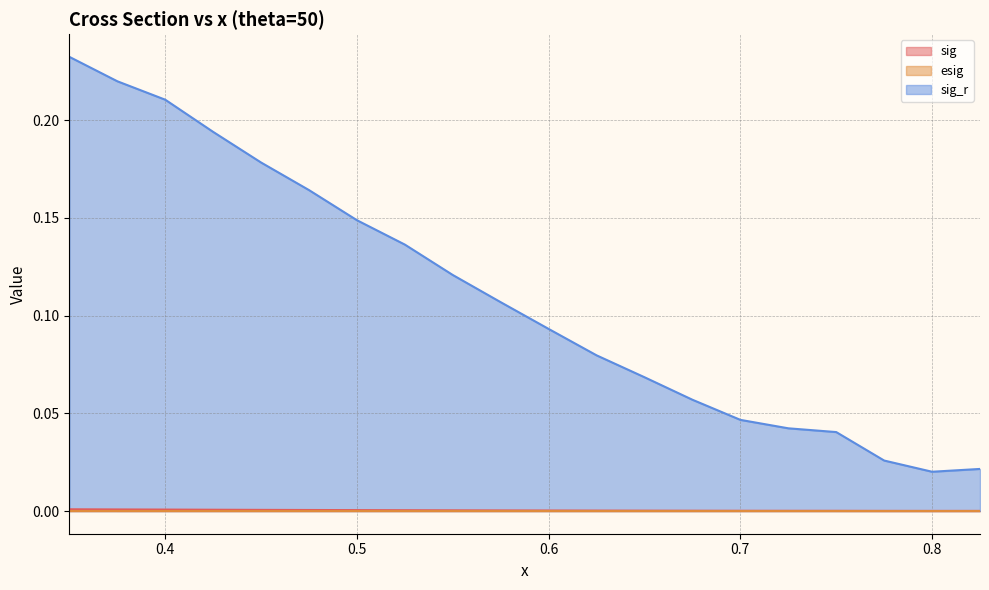

True or false: esig and sig intersect in this chart.

False